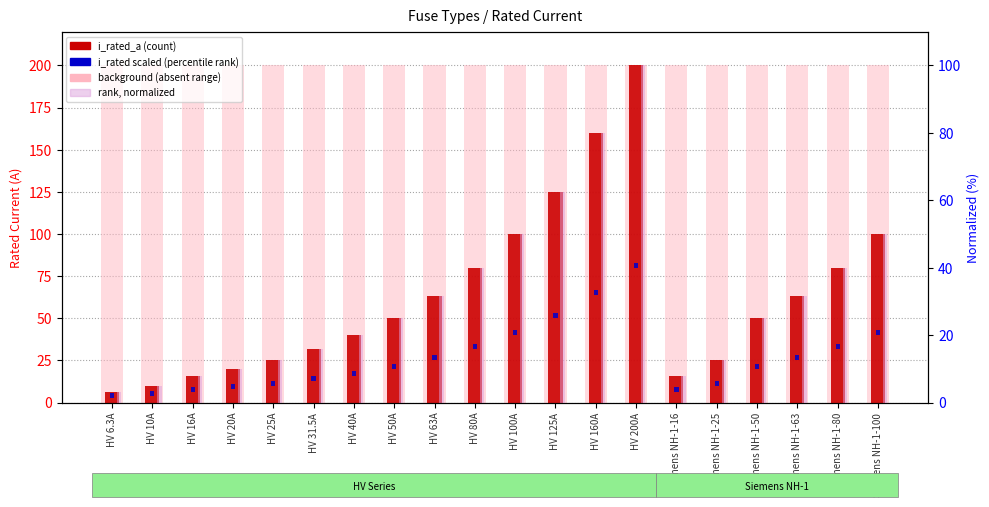

How many data points in rank (normalized) are less than 25?

9